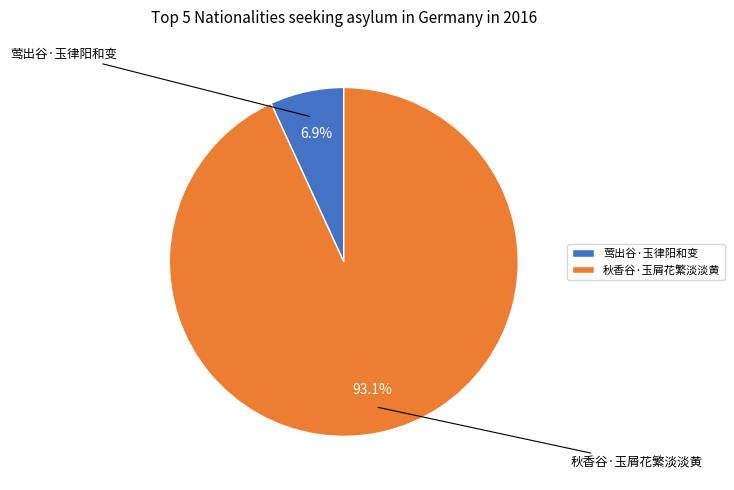

Is it true that 秋香谷·玉屑花繁淡淡黄 is 93% of the pie?

True